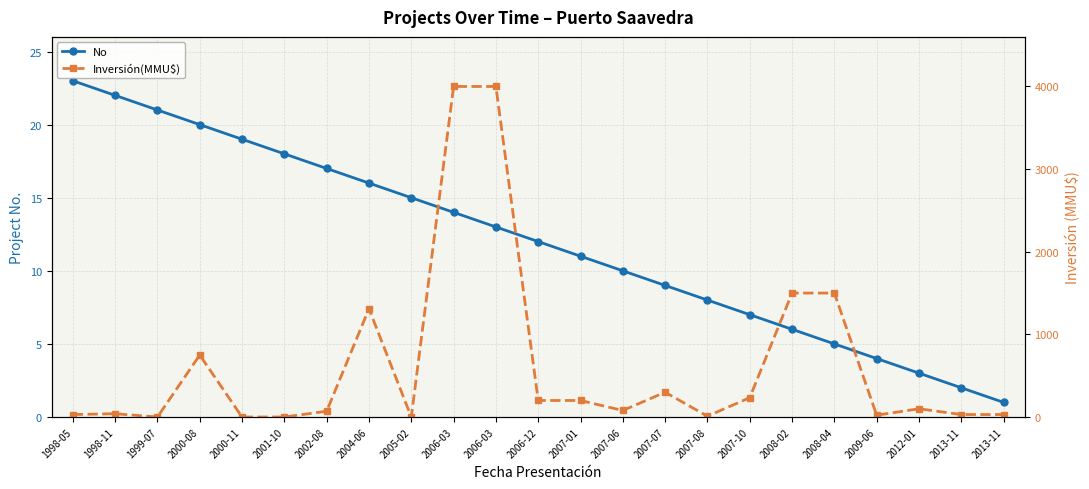

Which series has the widest spread of values?

Inversión(MMU$)